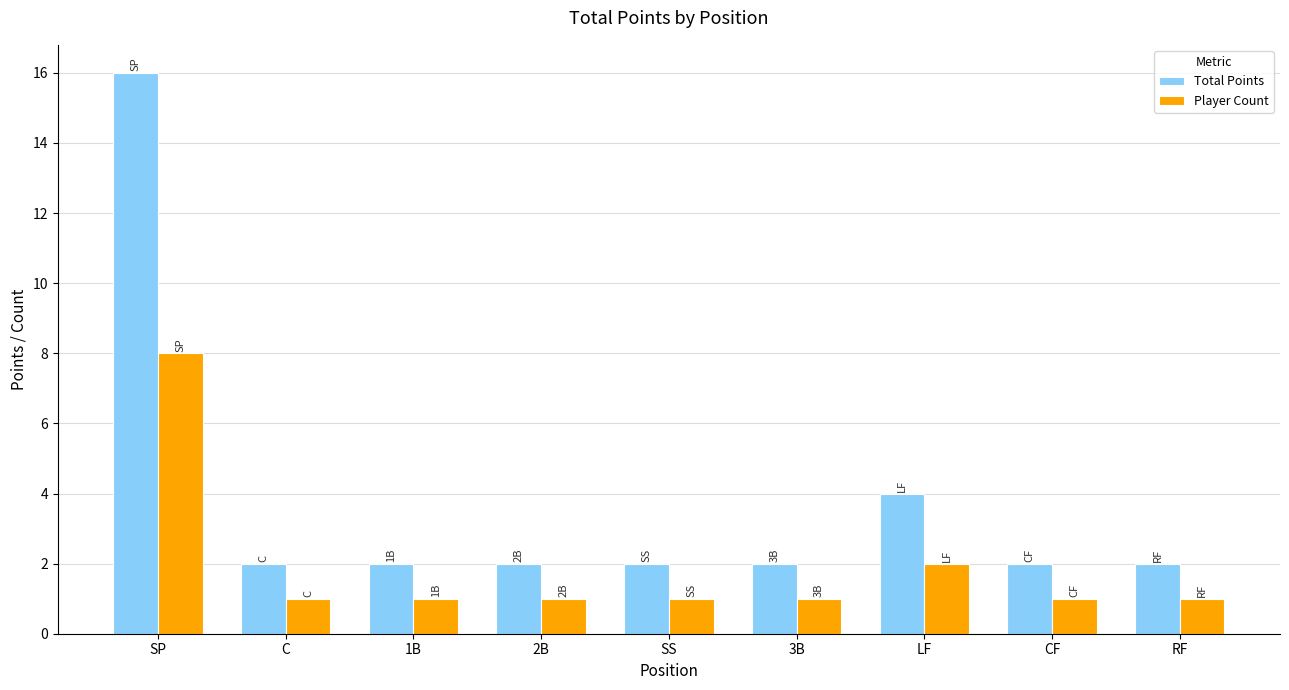

What is the sum of the Total Points values at 3B and RF?

4